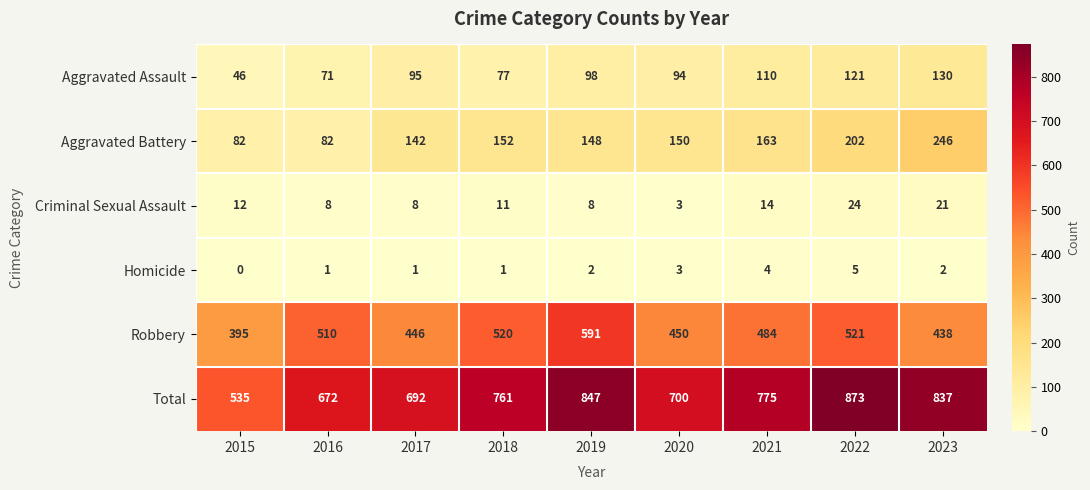

What is the spread (max minus min) of values at 2016?

671